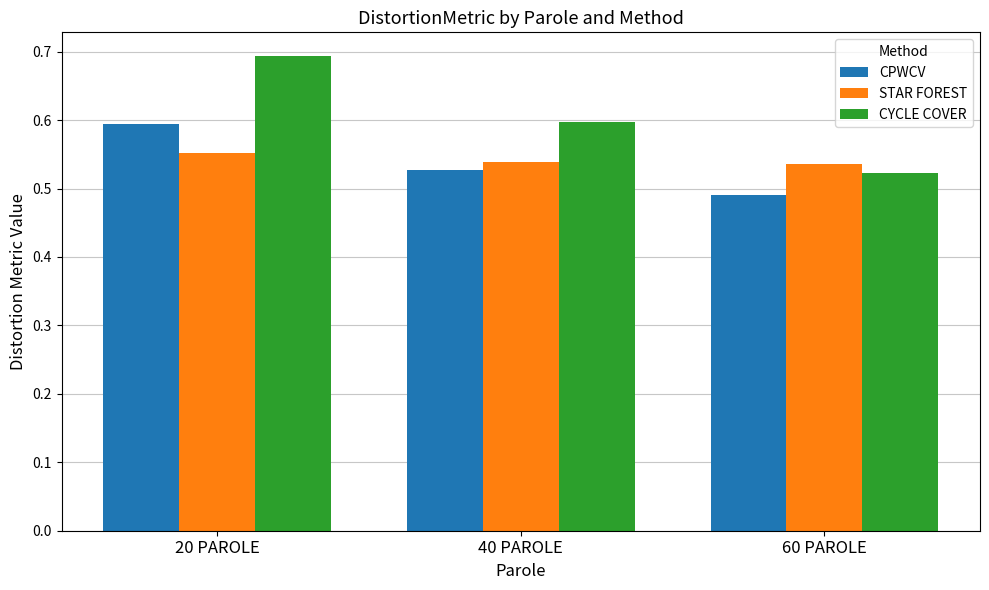

Rank the series at 60 PAROLE from highest to lowest value.

STAR FOREST, CYCLE COVER, CPWCV